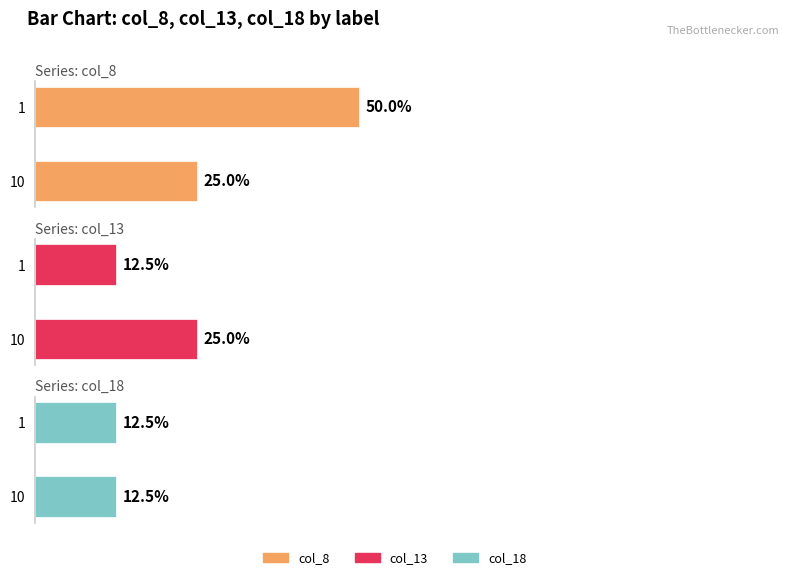

What are all the series names shown in the legend?

col_8, col_13, col_18